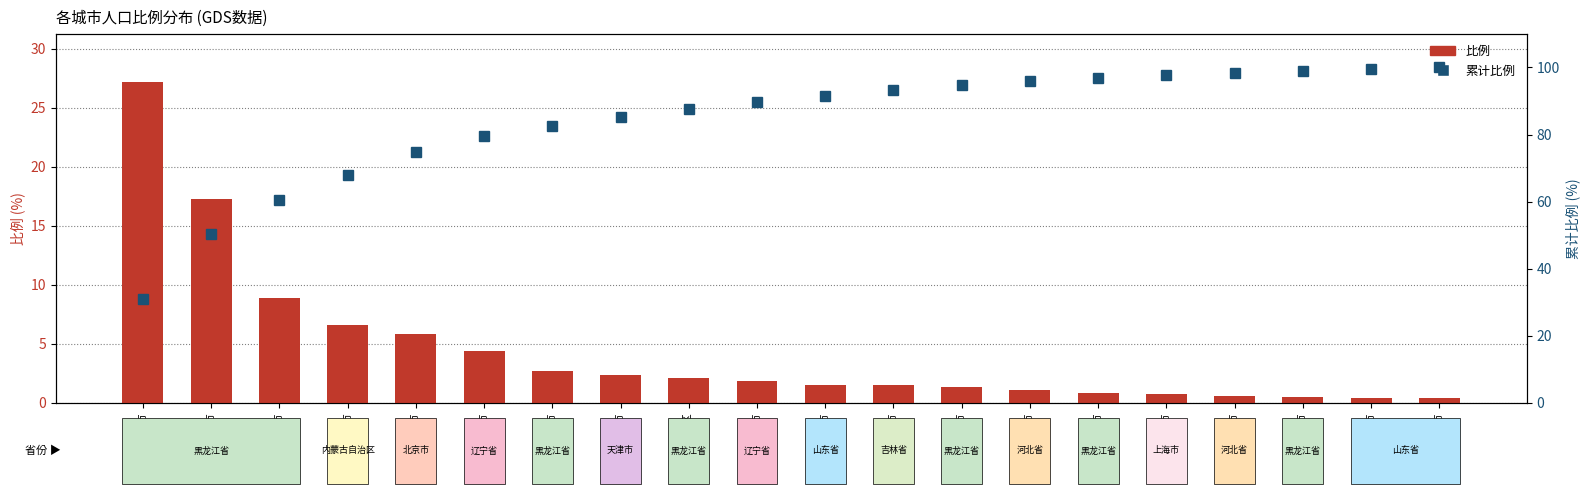

How many values in the 比例 series exceed 1?

14